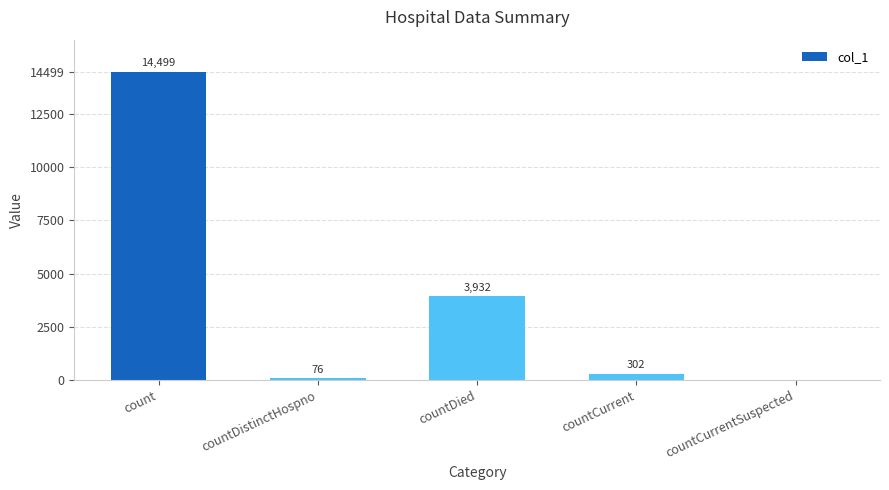

What is the sum of the values at countCurrentSuspected and count?

14499